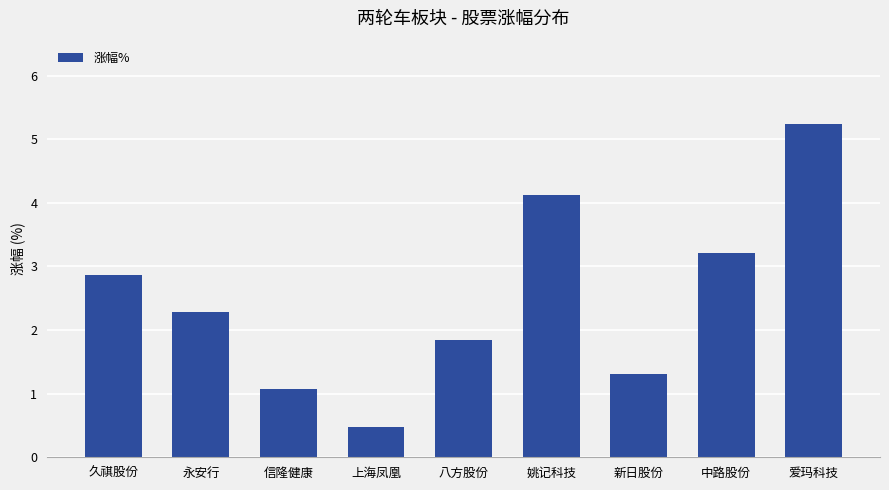

Which label corresponds to the largest value in the chart?

爱玛科技